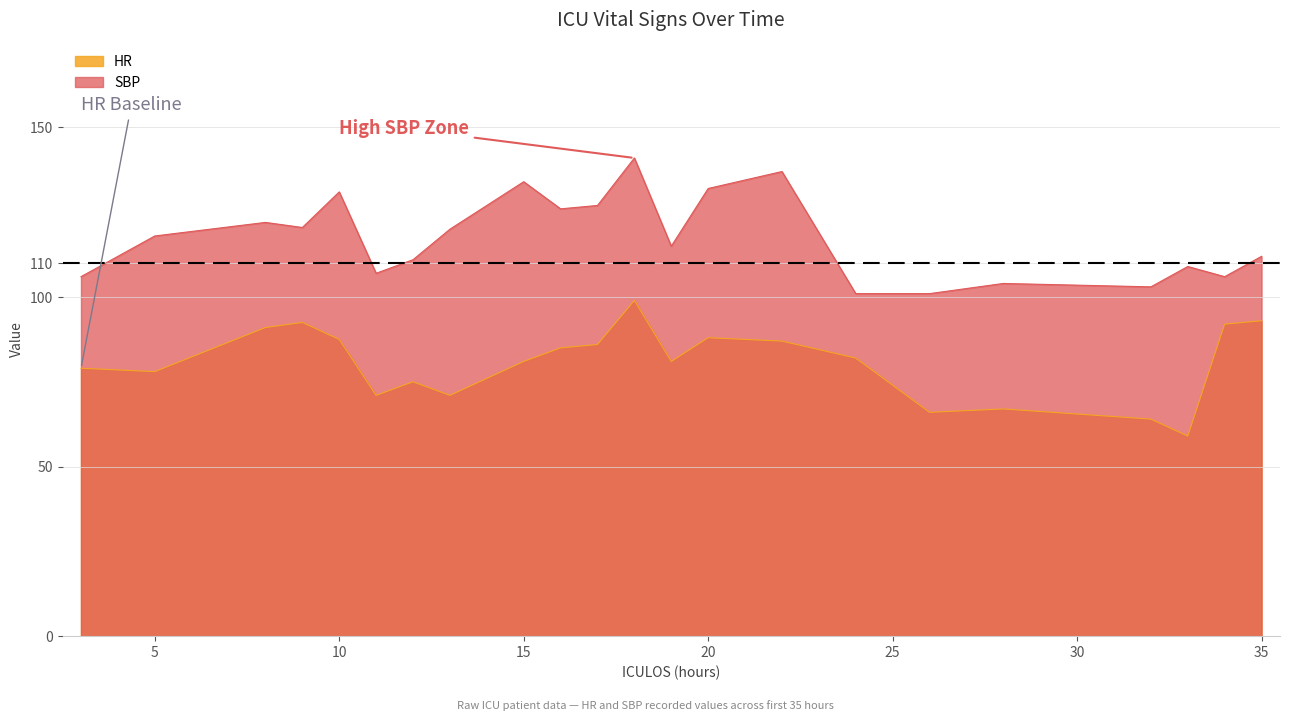

In SBP, how many points are higher than both neighbors (excluding endpoints)?

7